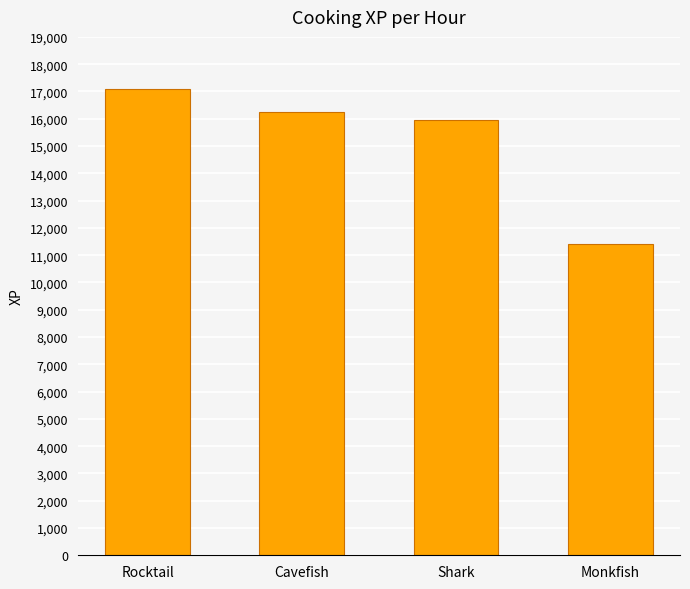

What is the change in value from Rocktail to Cavefish?

-836